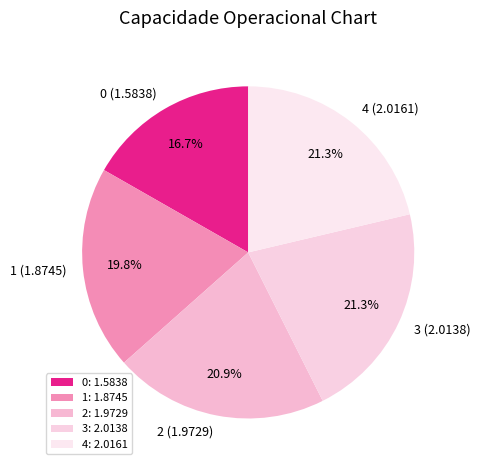

Combined, do 3 and 4 account for over 50%?

No